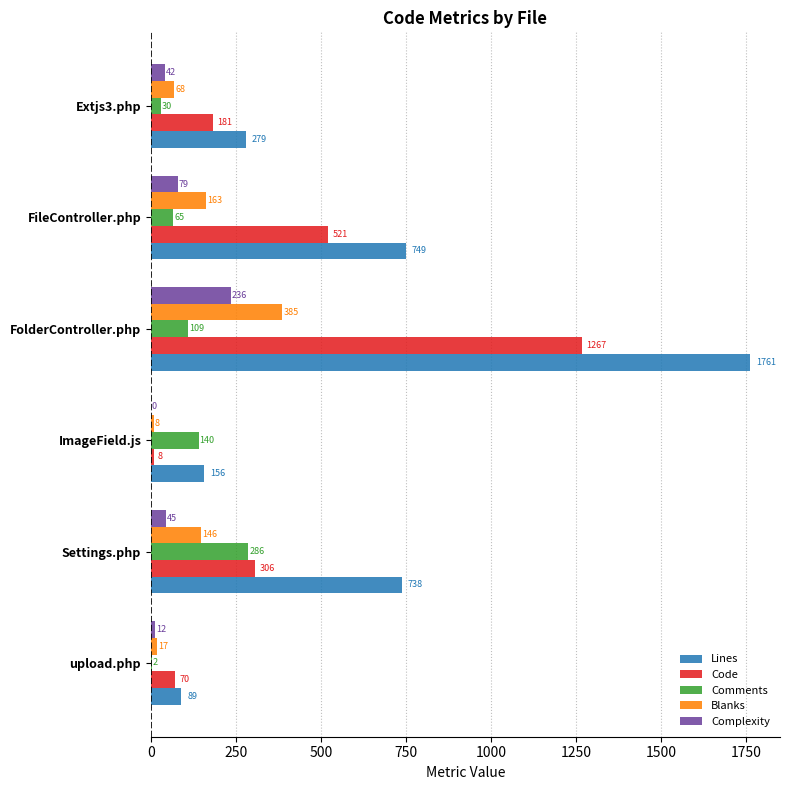

Is it true that Lines equals 89 at upload.php?

True